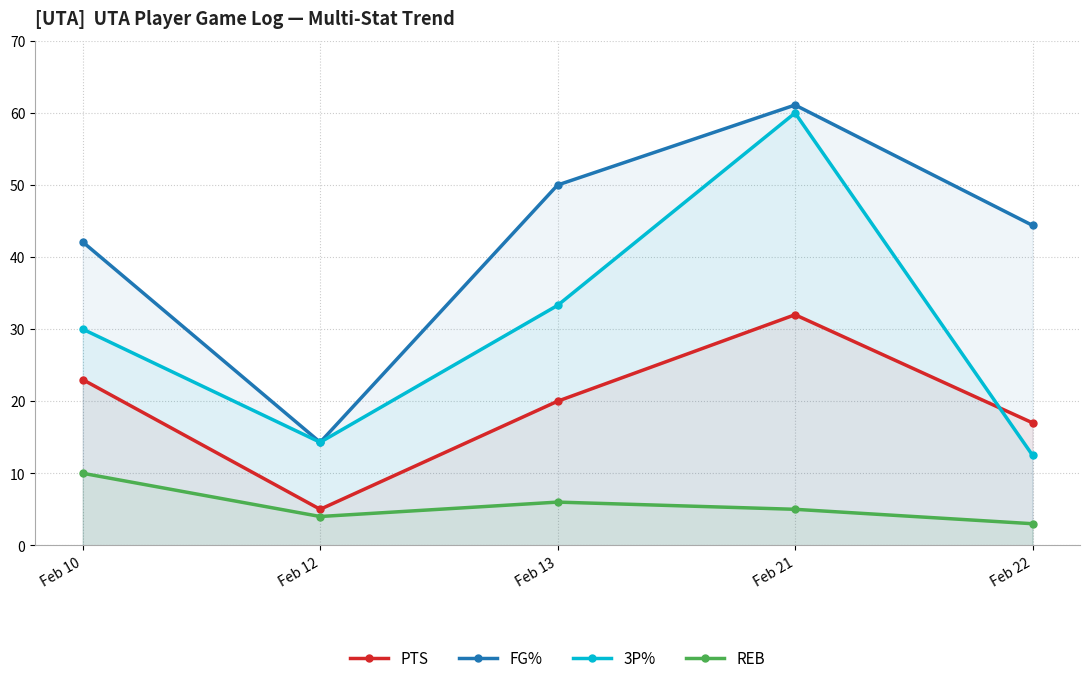

In REB, how many points are lower than both neighbors (excluding endpoints)?

1